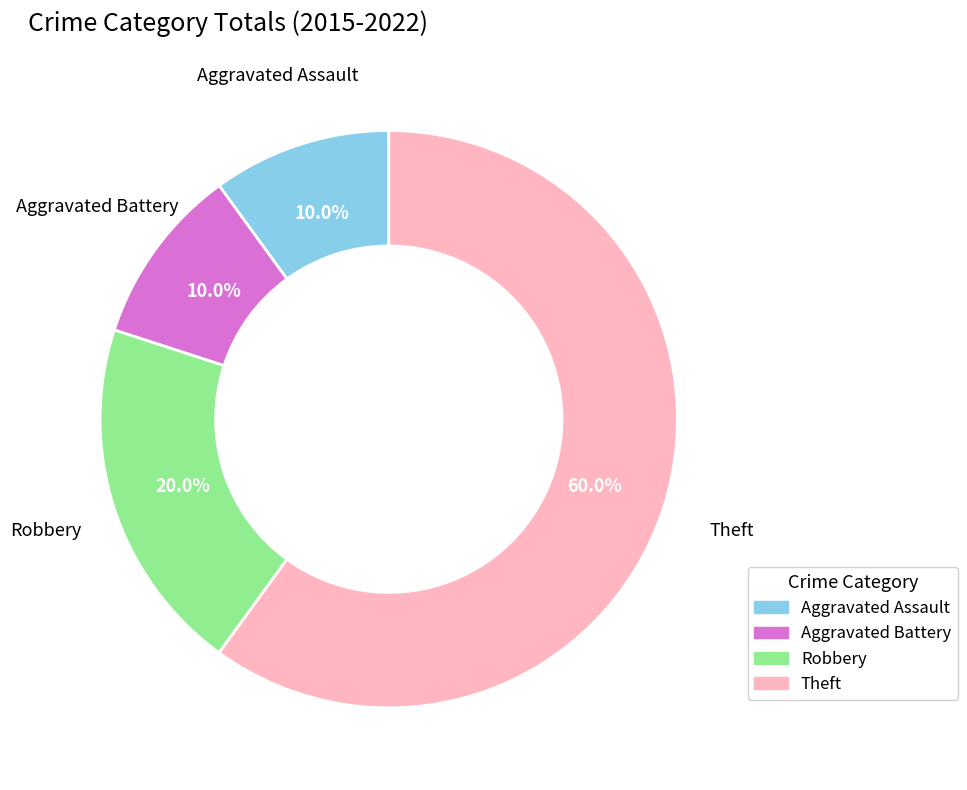

Which category accounts for the majority?

Theft